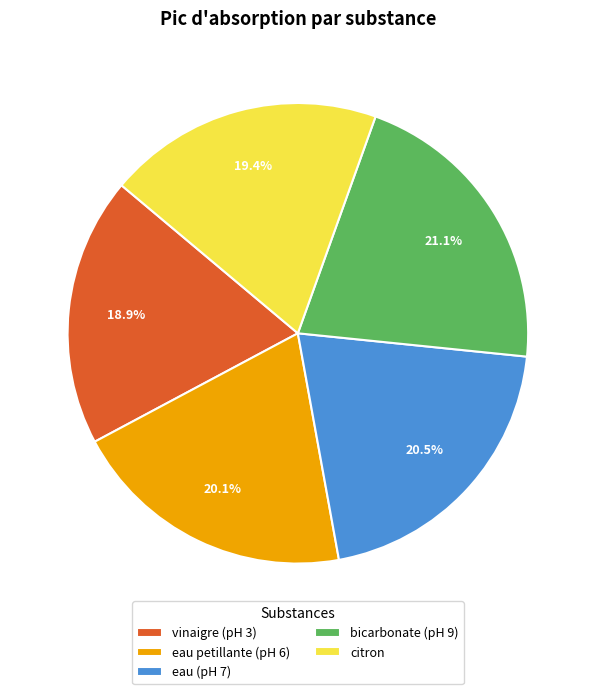

How many slices are in this pie chart?

5